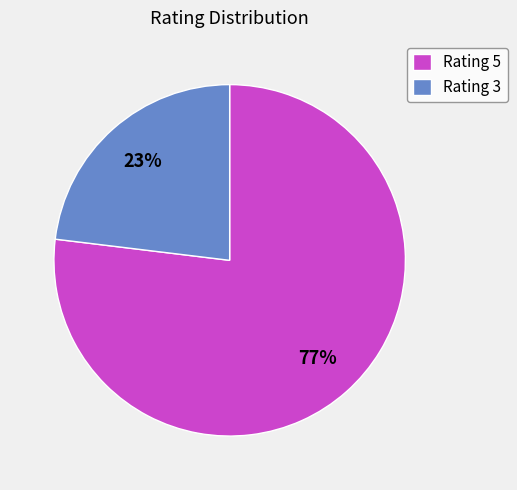

To the nearest percent, what is the difference between the largest and smallest slice percentages?

54%